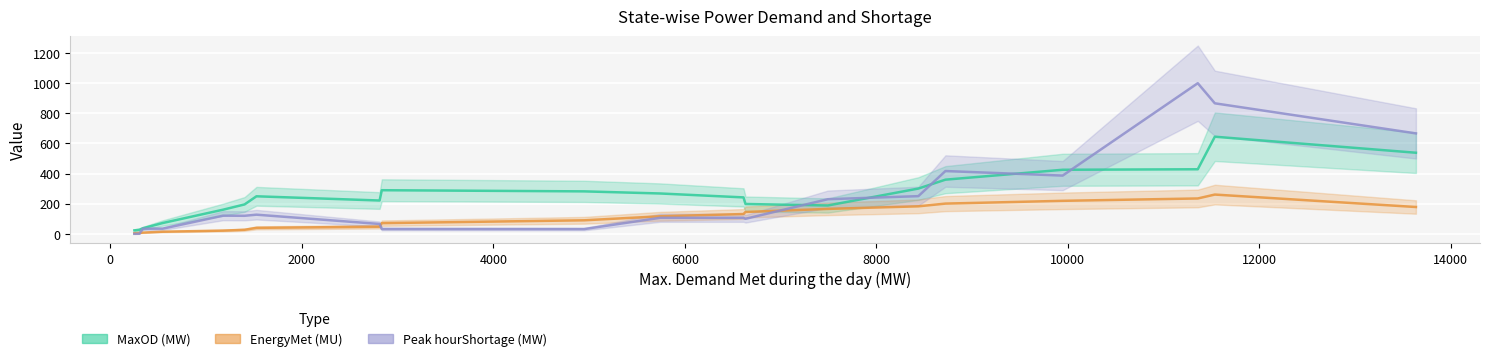

How many values in the MaxOD (MW) series exceed 278?

9